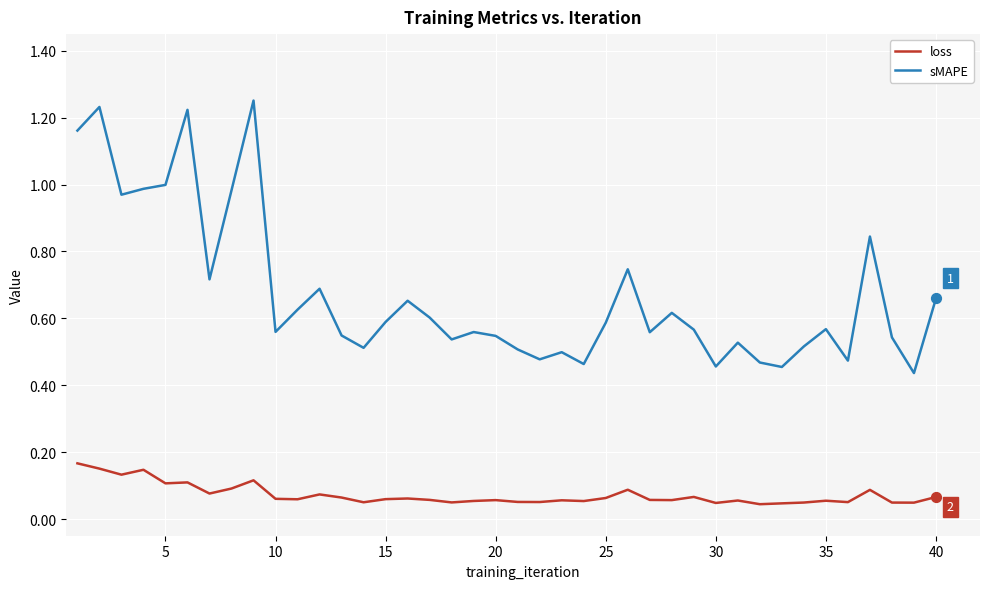

Which series has the largest total across all categories?

sMAPE